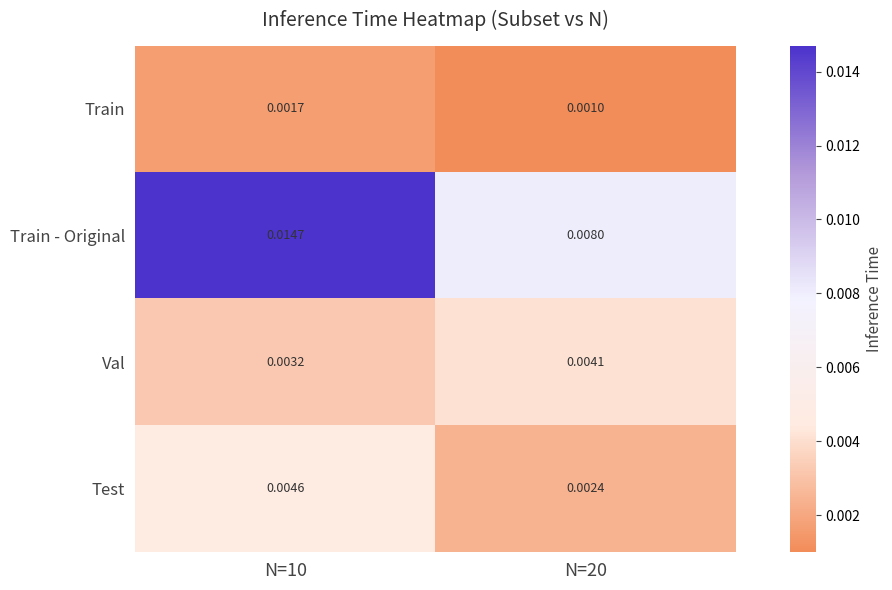

Which series has the widest spread of values?

Train - Original